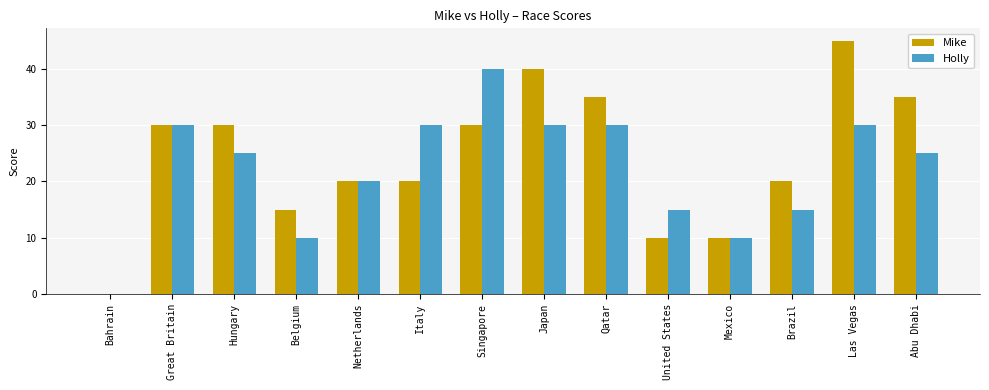

Reading left to right, what are all the values shown in this chart?

Mike: 0	30	30	15	20	20	30	40	35	10	10	20	45	35
Holly: 0	30	25	10	20	30	40	30	30	15	10	15	30	25